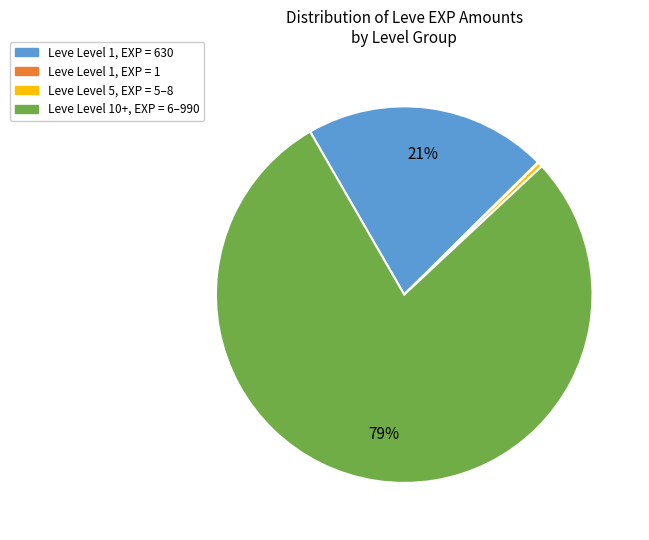

To the nearest percent, what is the difference between the largest and smallest slice percentages?

79%